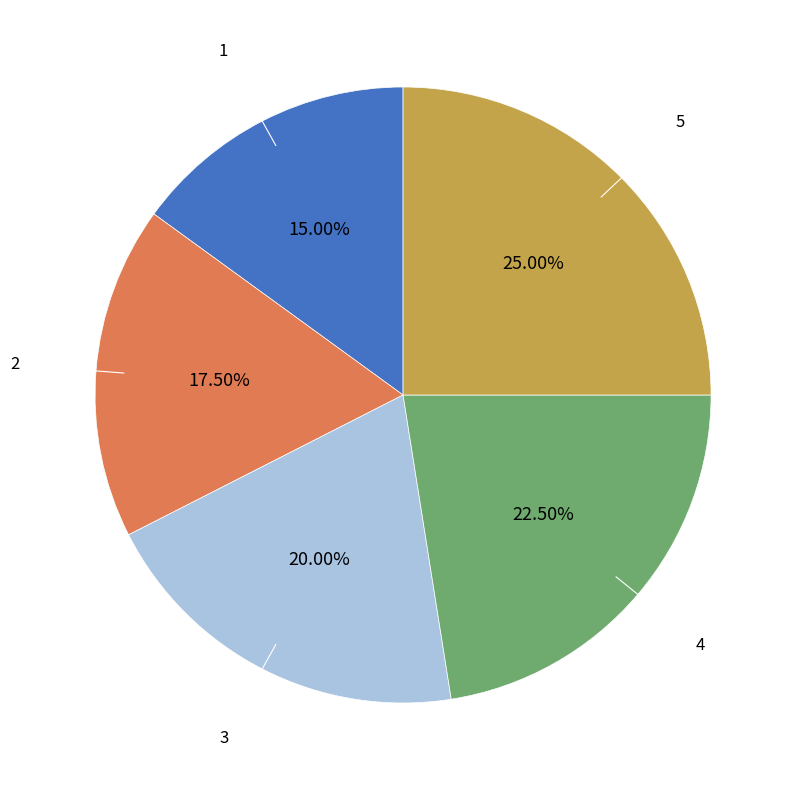

Is there a majority slice in this chart?

No